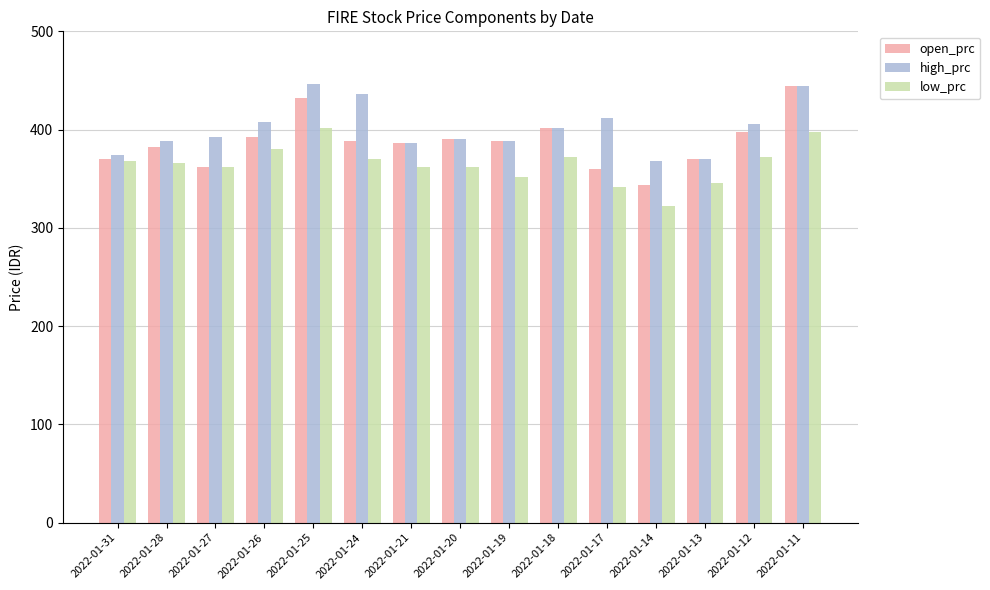

What is the value of the low_prc bar at the 5th from the left?

402